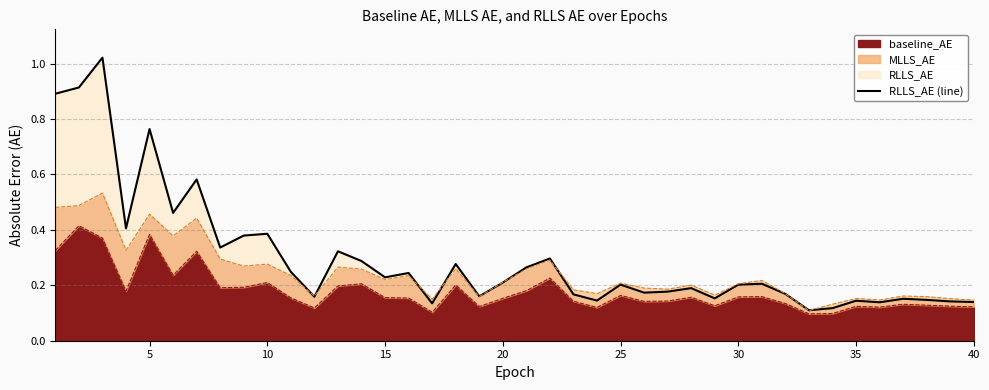

Is it true that the value at 13 is 0.4?

False